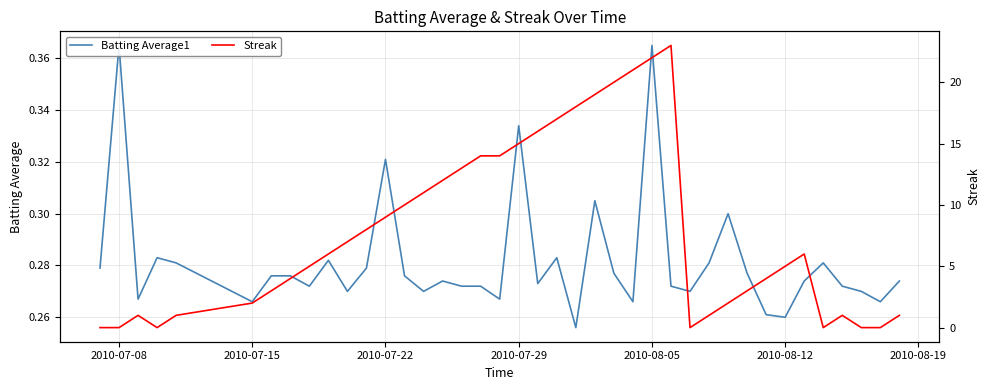

How many lines are shown in the chart?

2